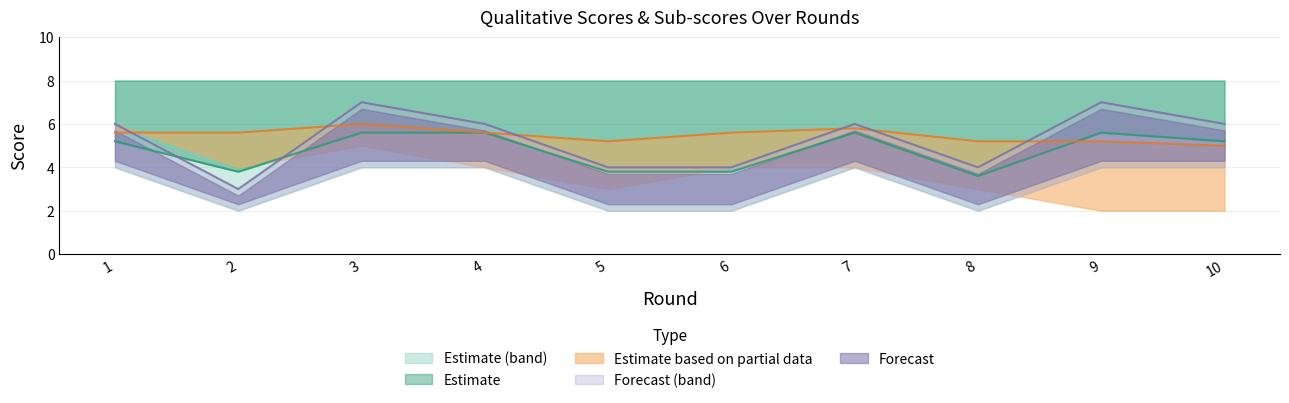

What is the maximum value for Estimate?

5.6